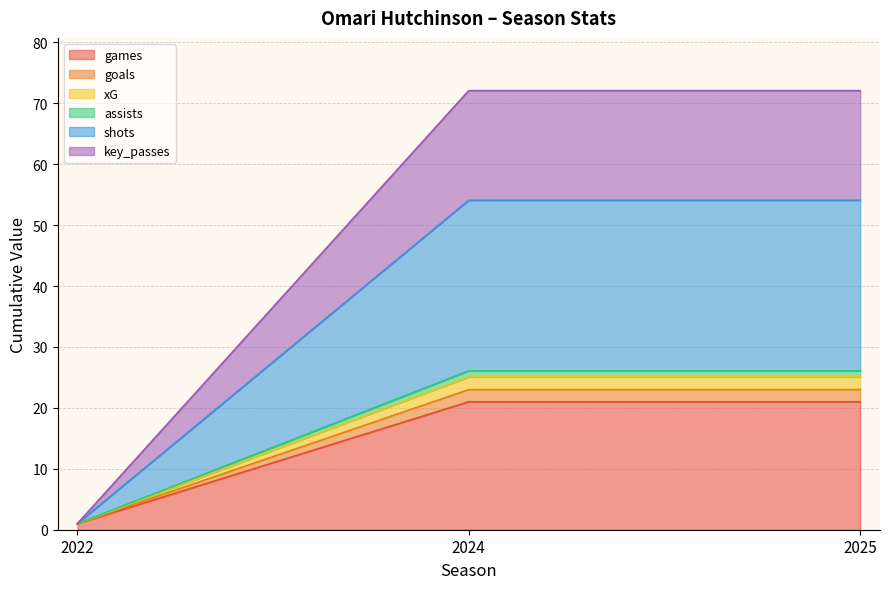

What is the minimum value for goals?

1.0